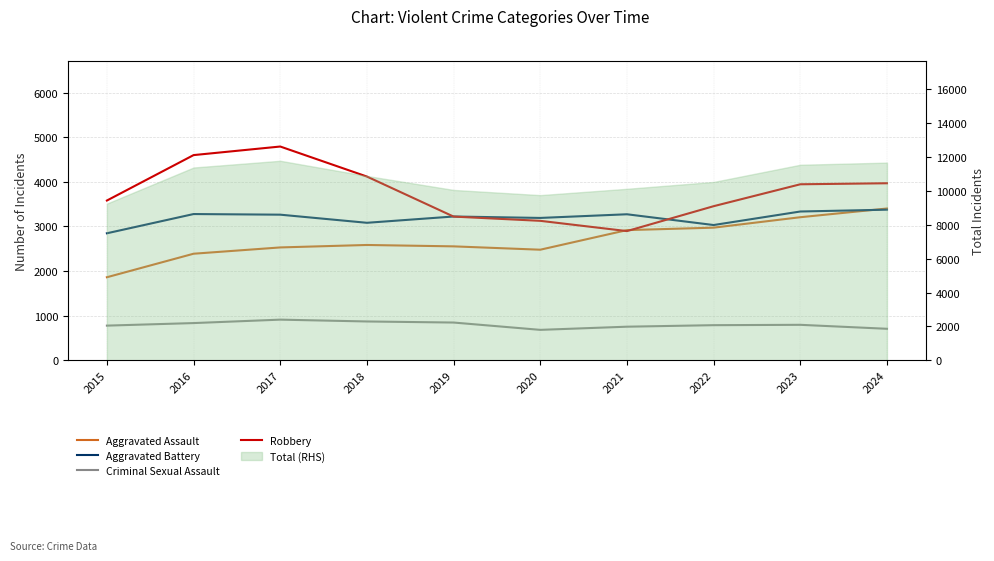

At which label does Criminal Sexual Assault reach its peak?

2017